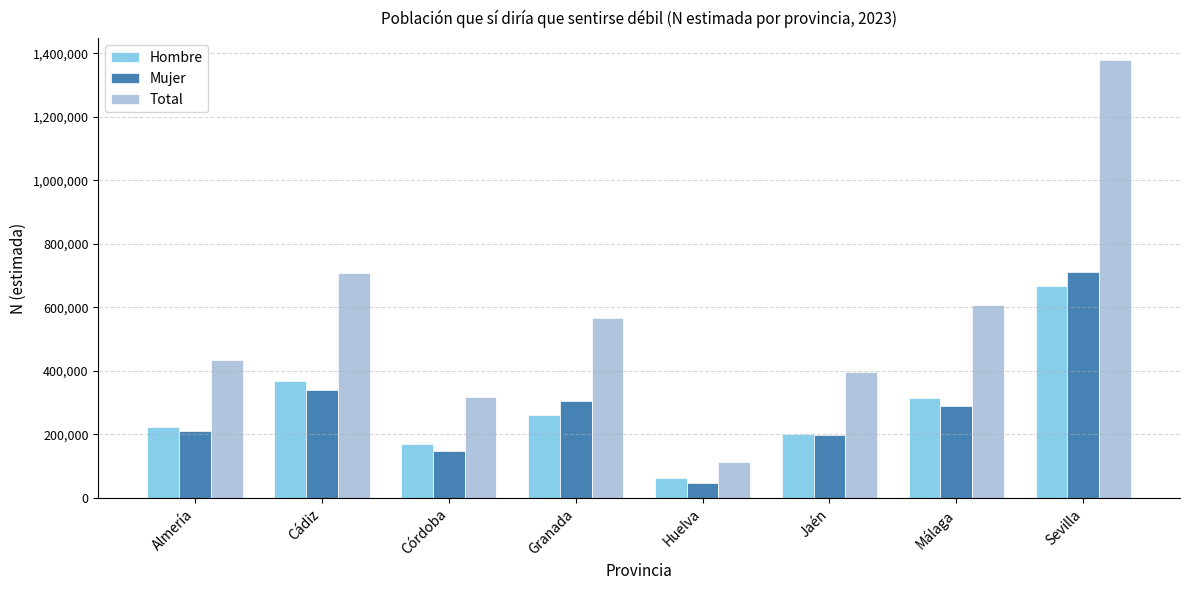

Which series has the largest total across all categories?

Total